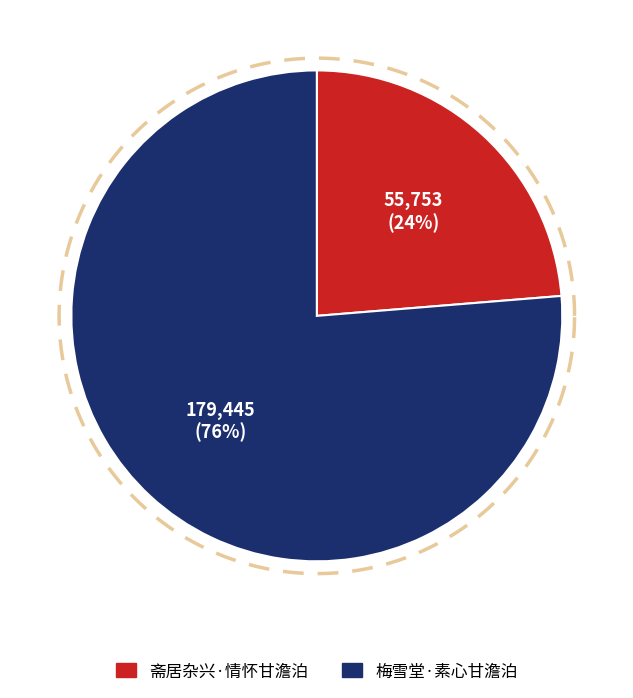

What is the change in value from 斋居杂兴·情怀甘澹泊 to 梅雪堂·素心甘澹泊?

+123692